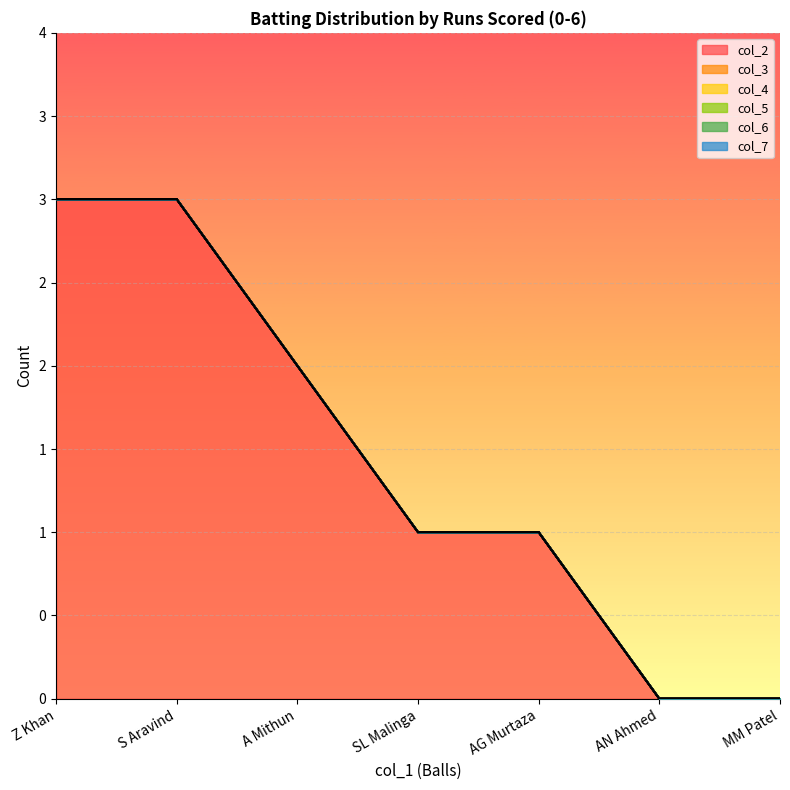

True or false: col_7 and col_2 intersect in this chart.

False